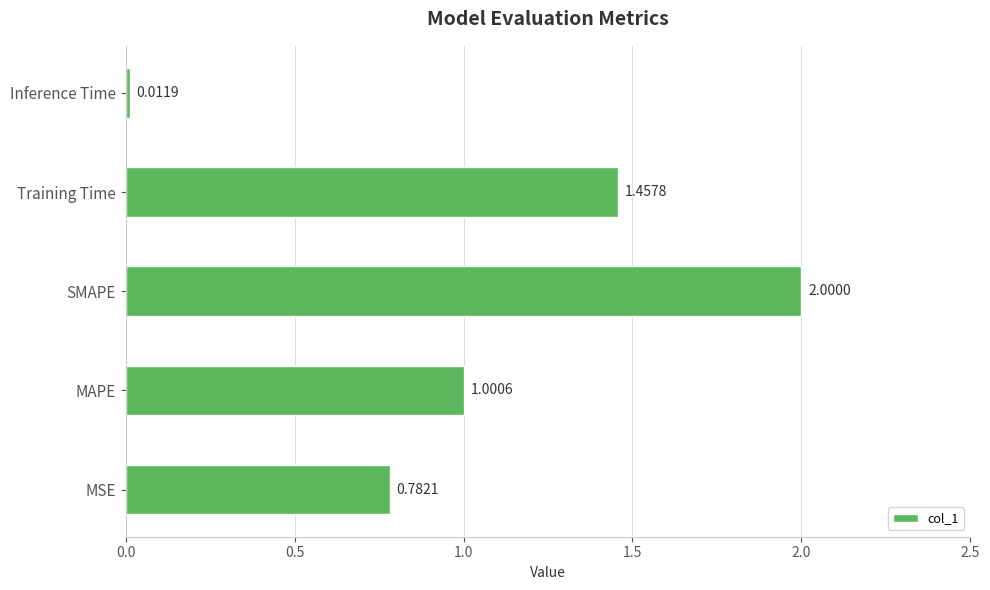

Are the bars horizontal?

Yes